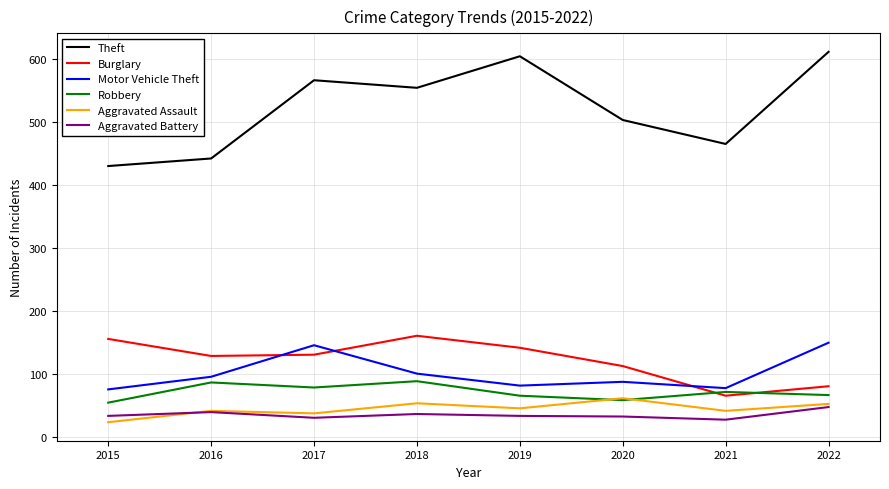

What is the highest value of the Robbery series?

89